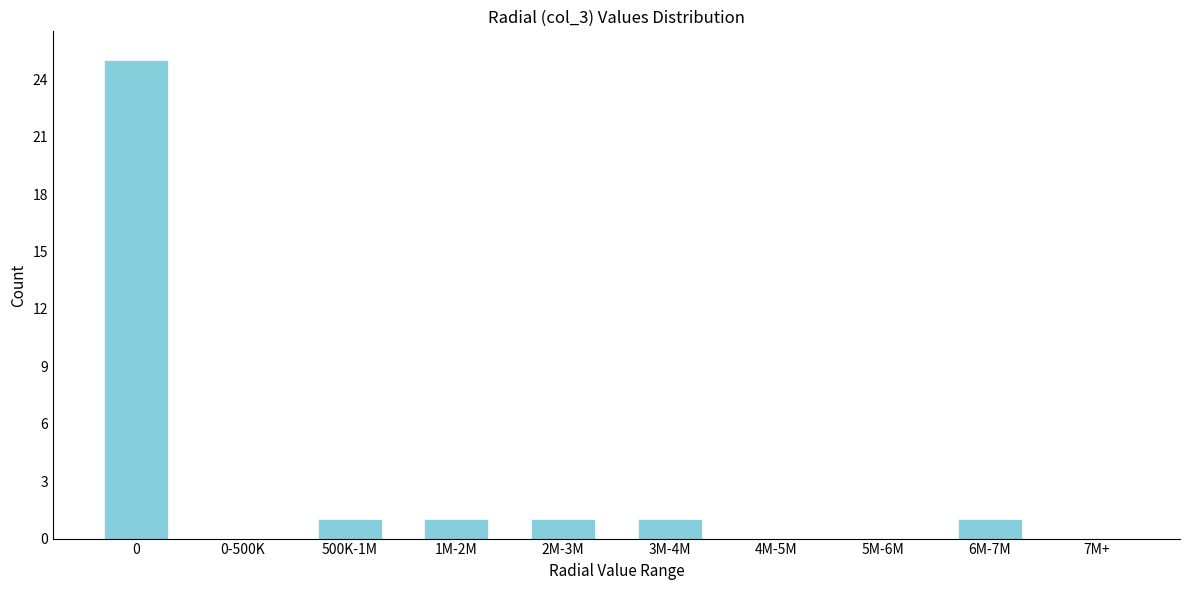

Reading right to left, what are all the values shown in this chart?

7M+=0	6M-7M=1	5M-6M=0	4M-5M=0	3M-4M=1	2M-3M=1	1M-2M=1	500K-1M=1	0-500K=0	0=25